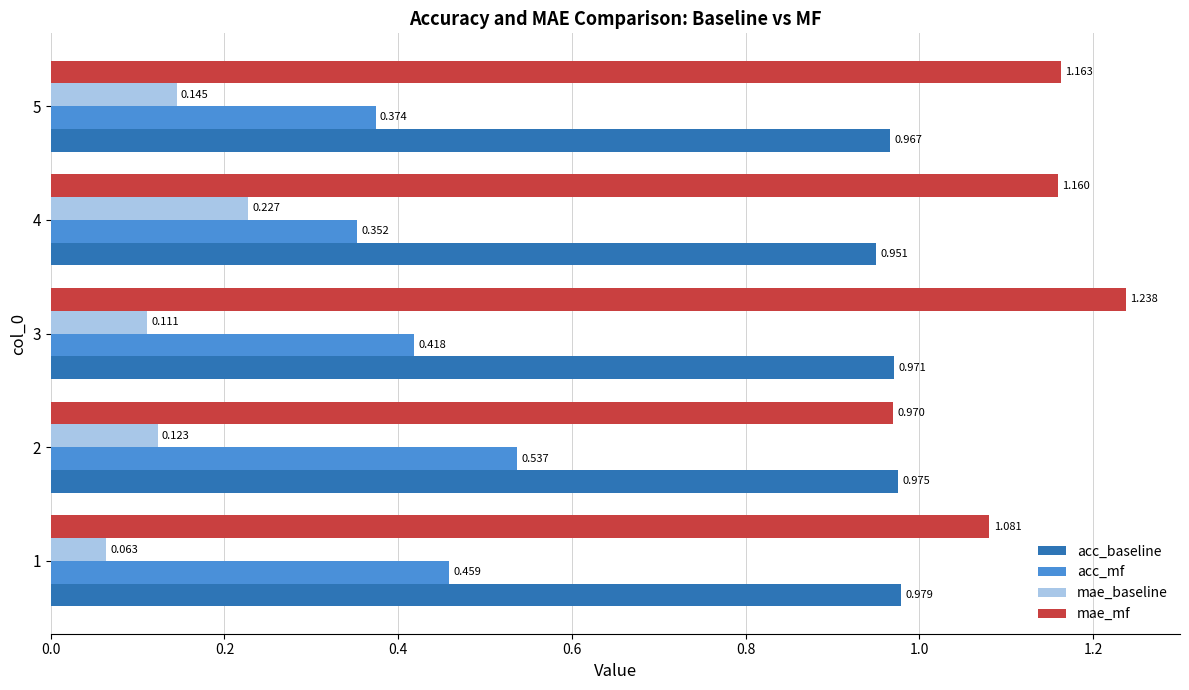

Rank the series at 1 from highest to lowest value.

mae_mf, acc_baseline, acc_mf, mae_baseline